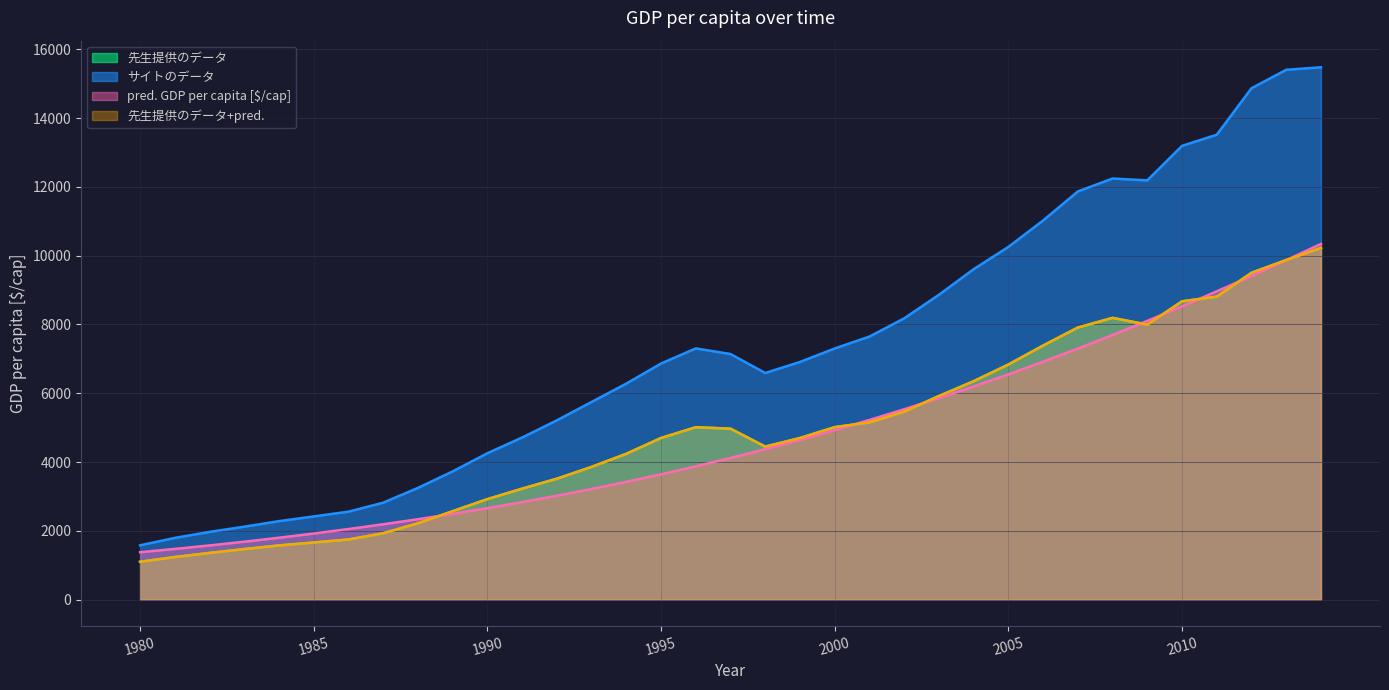

Rank the categories by 先生提供のデータ value from highest to lowest.

2014, 2013, 2012, 2011, 2010, 2008, 2009, 2007, 2006, 2005, 2004, 2003, 2002, 2001, 2000, 1996, 1997, 1995, 1999, 1998, 1994, 1993, 1992, 1991, 1990, 1989, 1988, 1987, 1986, 1985, 1984, 1983, 1982, 1981, 1980